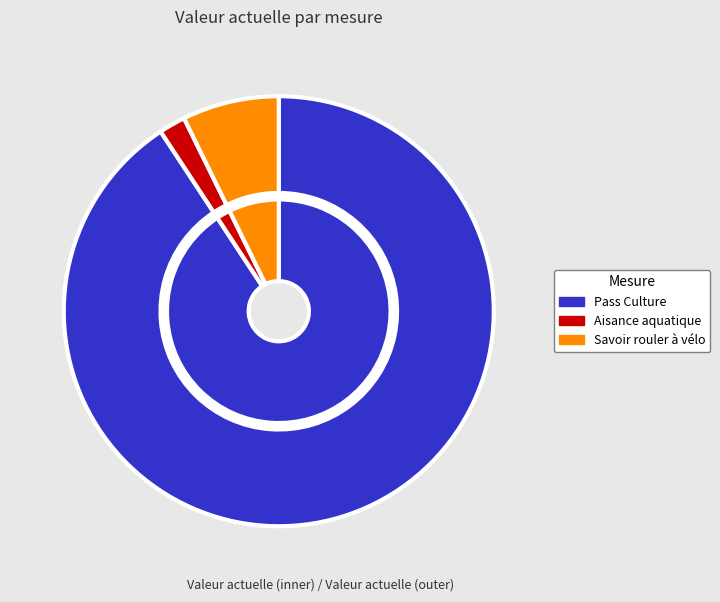

Which category has the biggest portion of the pie?

Pass Culture